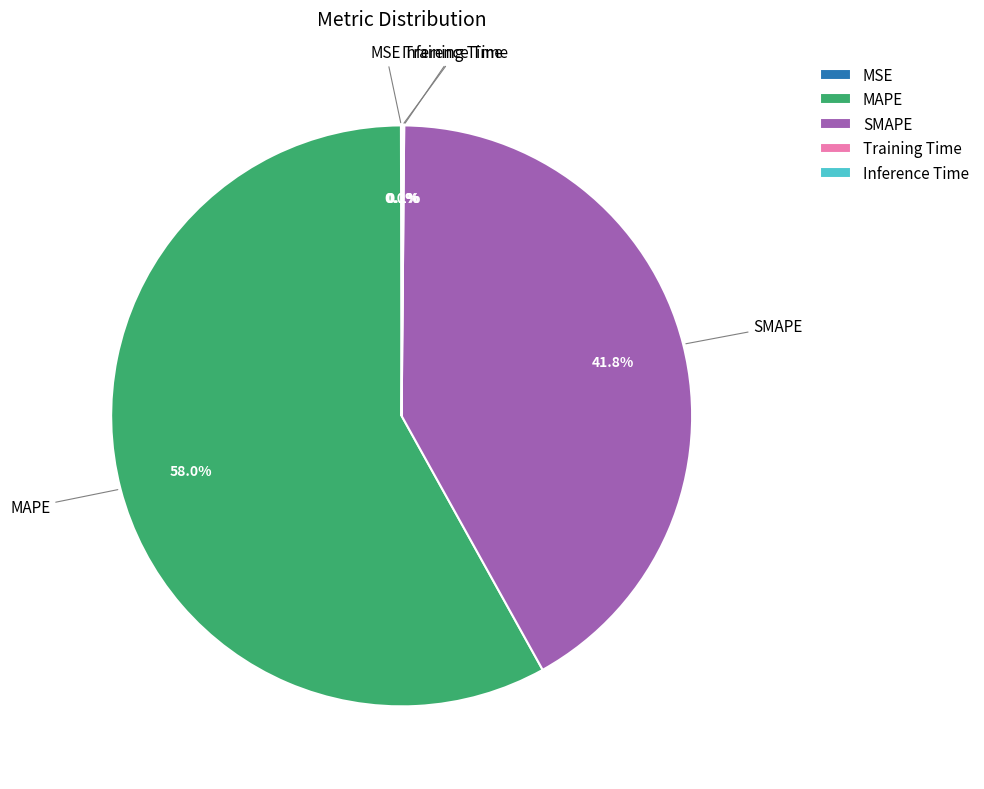

What is the majority slice?

MAPE